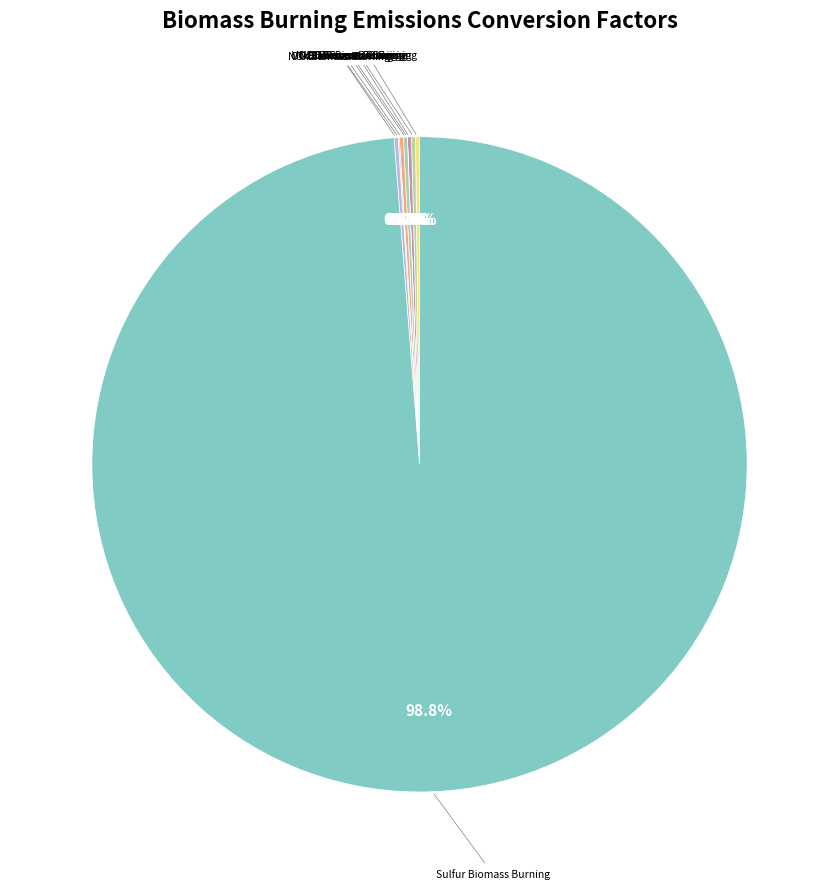

Is there any slice that represents more than half of the pie?

Yes